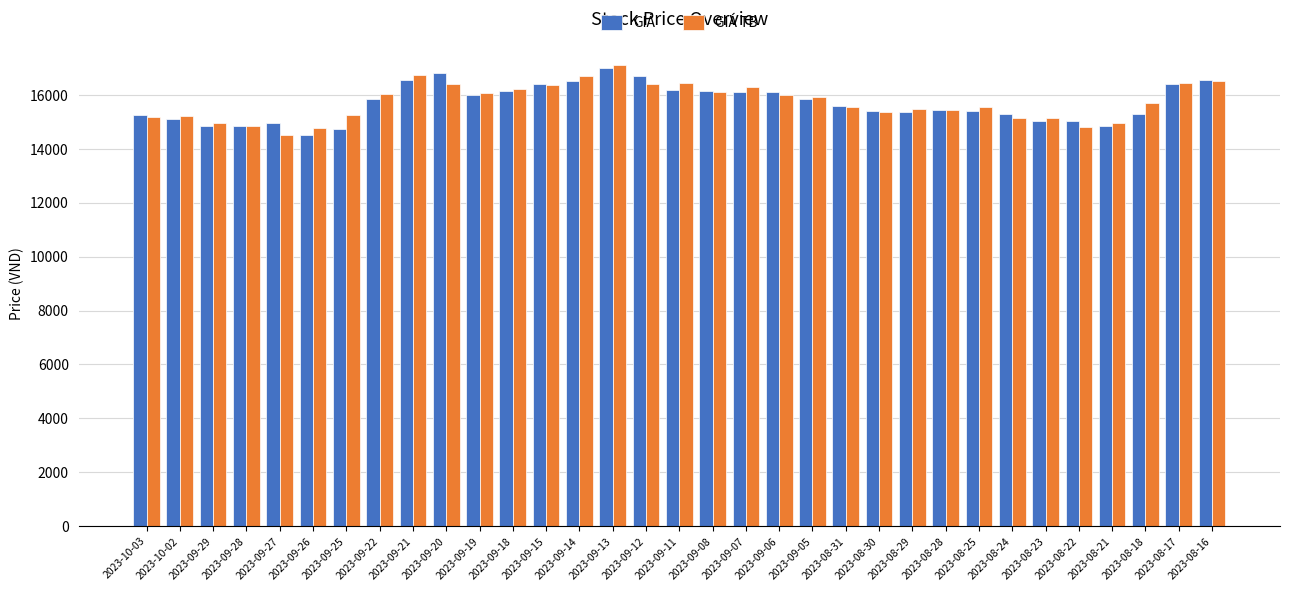

What is the smallest value displayed?

14500.0